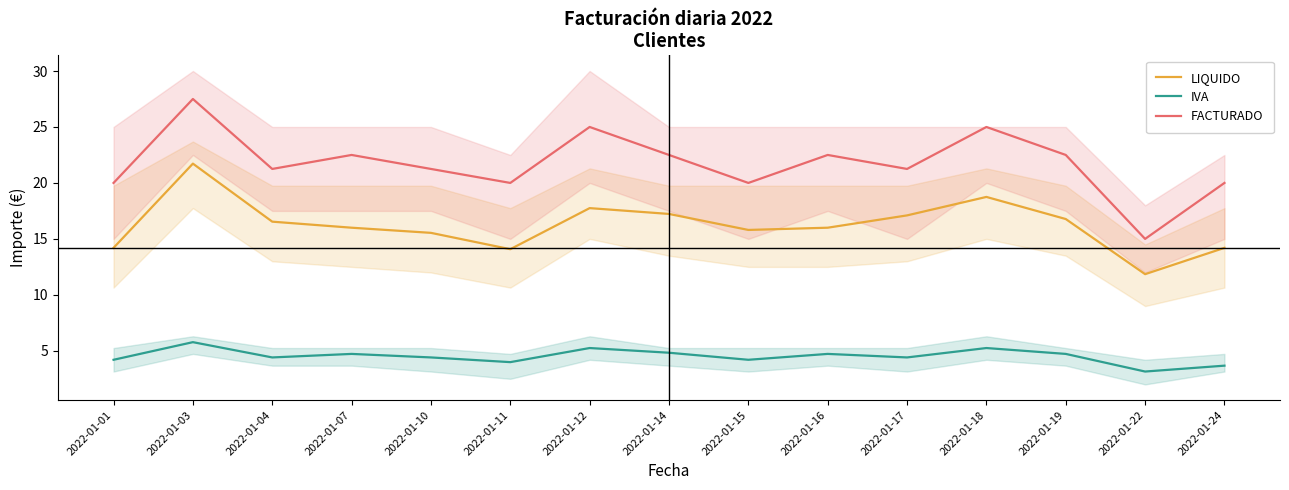

True or false: IVA and FACTURADO cross at least once.

False